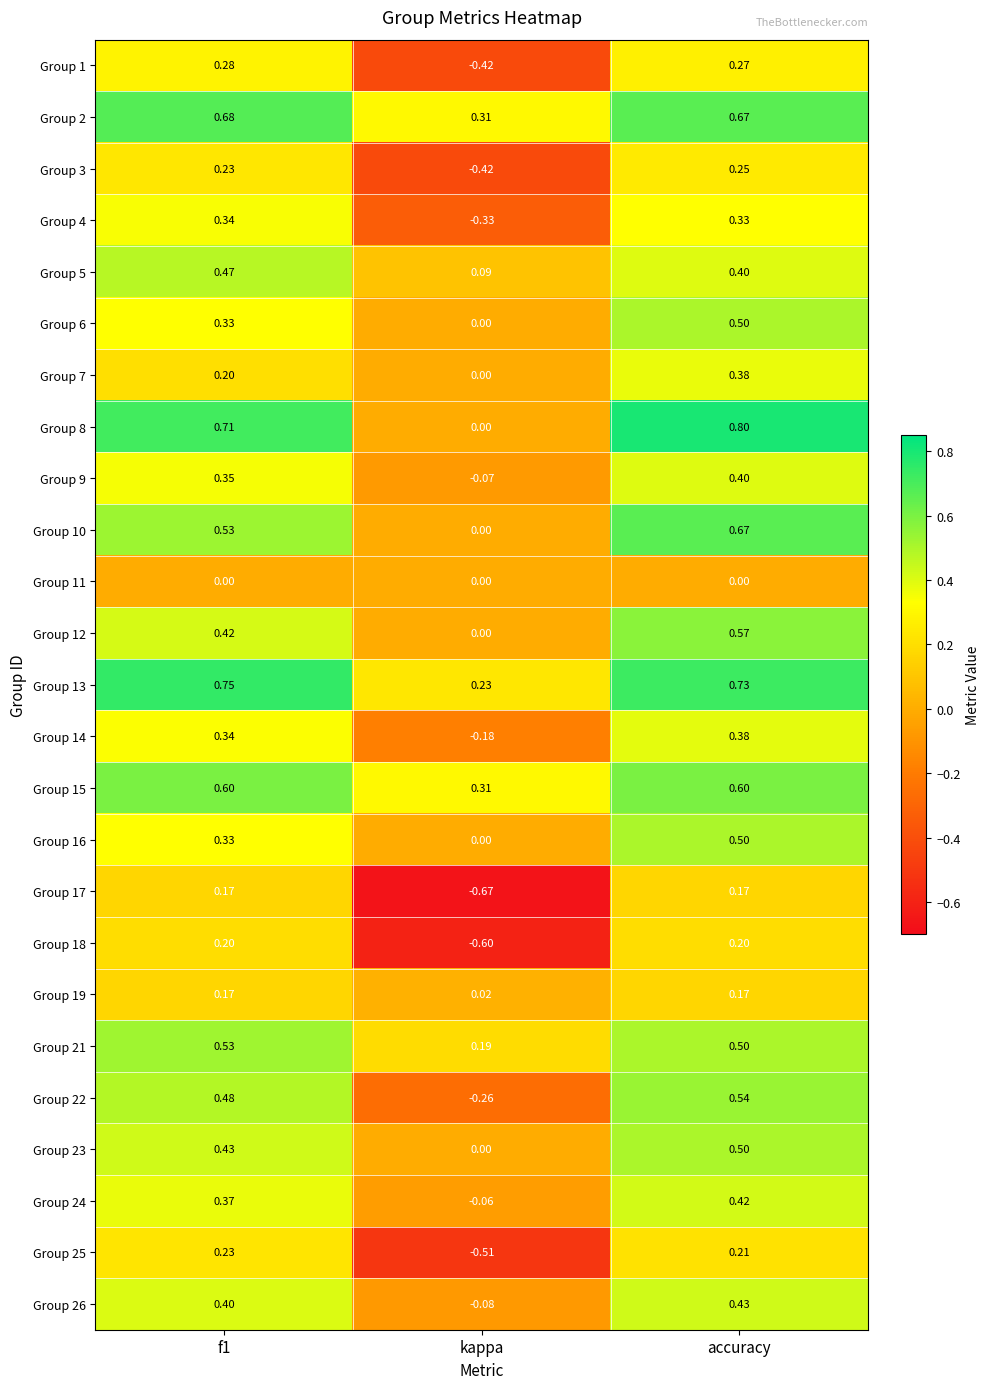

Count the number of categories in the chart.

3